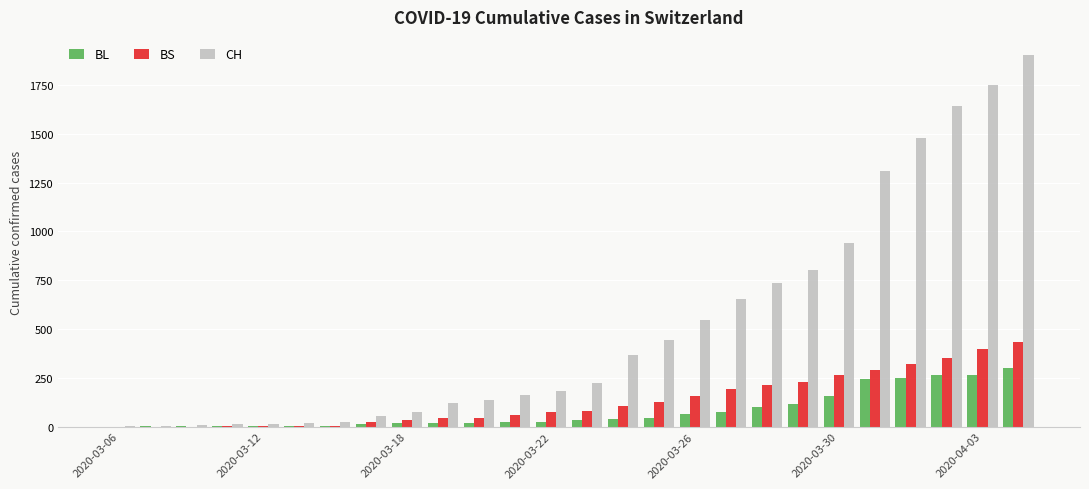

Count the number of categories in the chart.

26